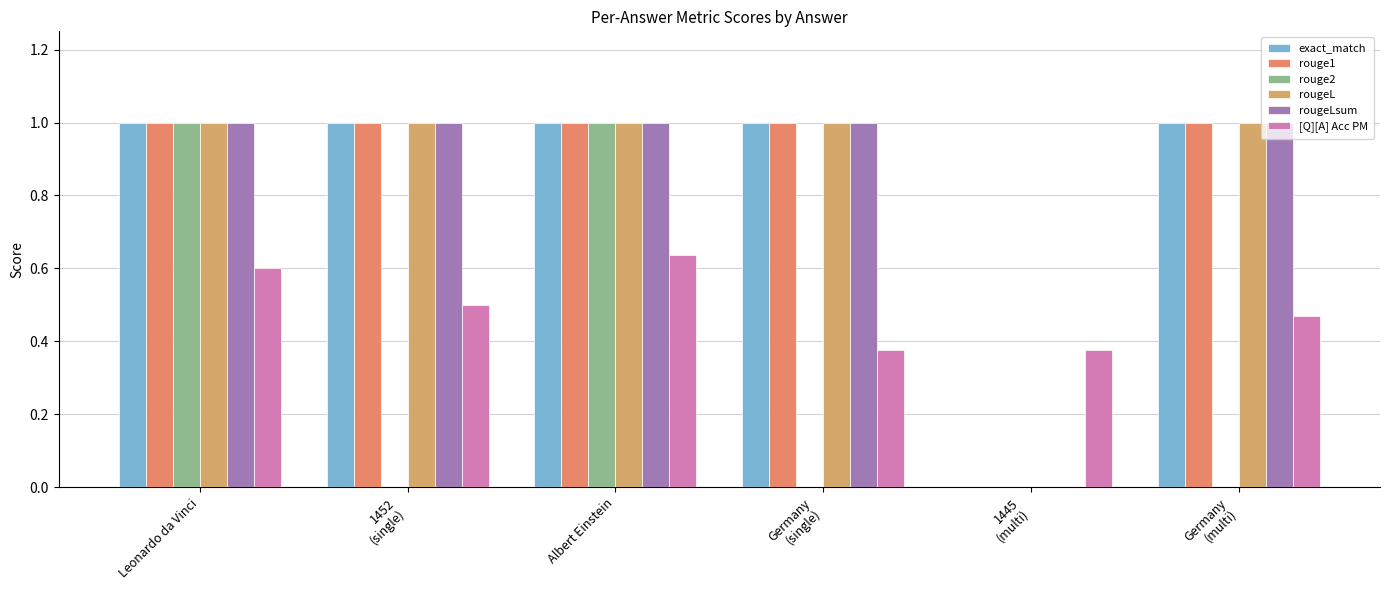

What are all the series names shown in the legend?

exact_match, rouge1, rouge2, rougeL, rougeLsum, [Q][A] Acc PM